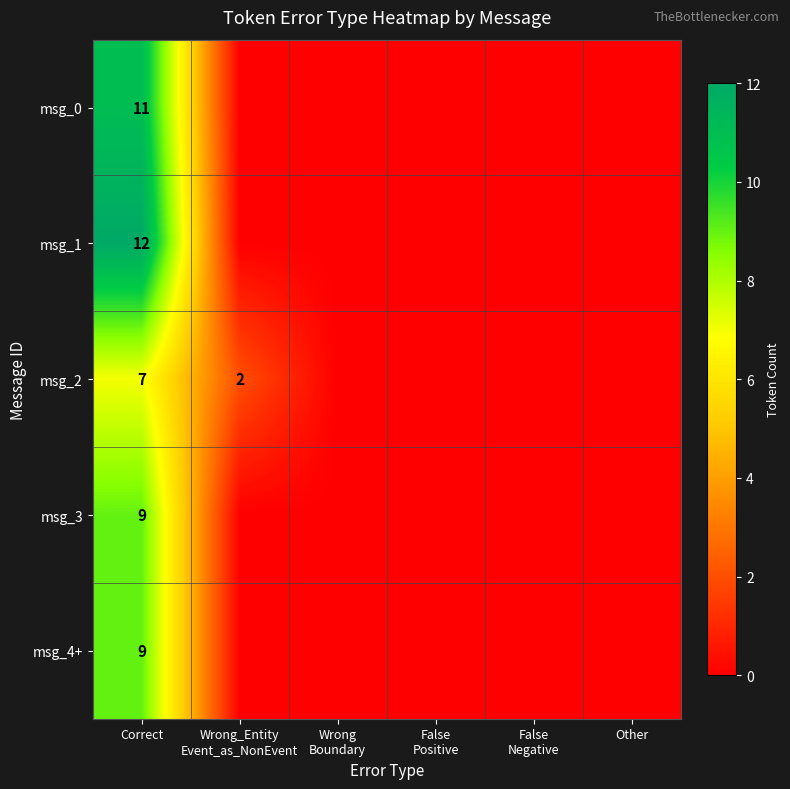

What is the spread (max minus min) of values at Correct?

5